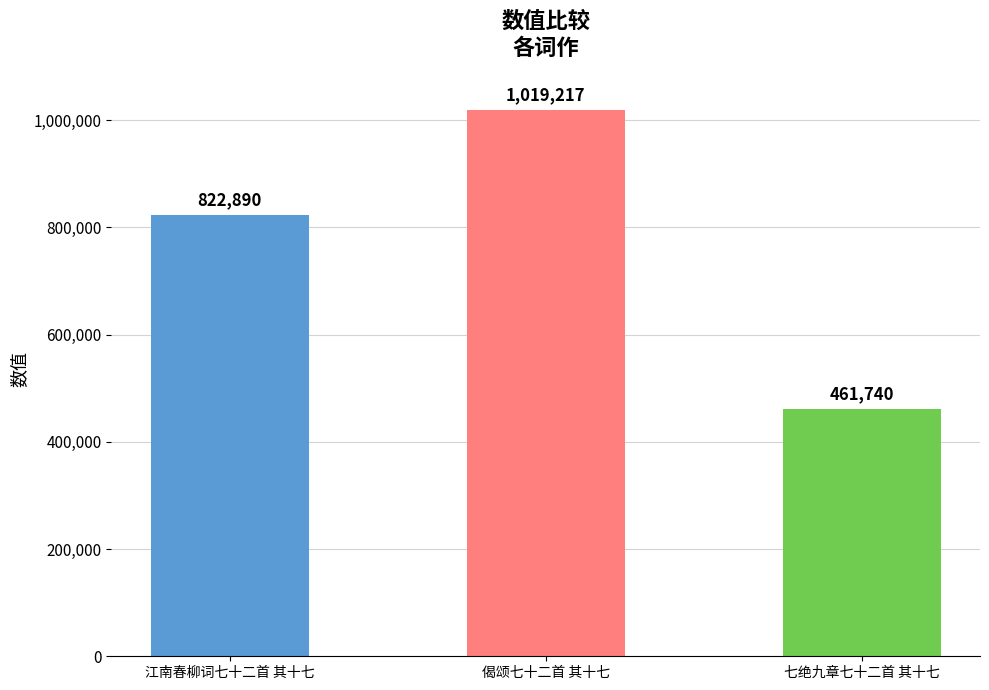

Is it true that the value at 偈颂七十二首 其十七 is 592192?

False